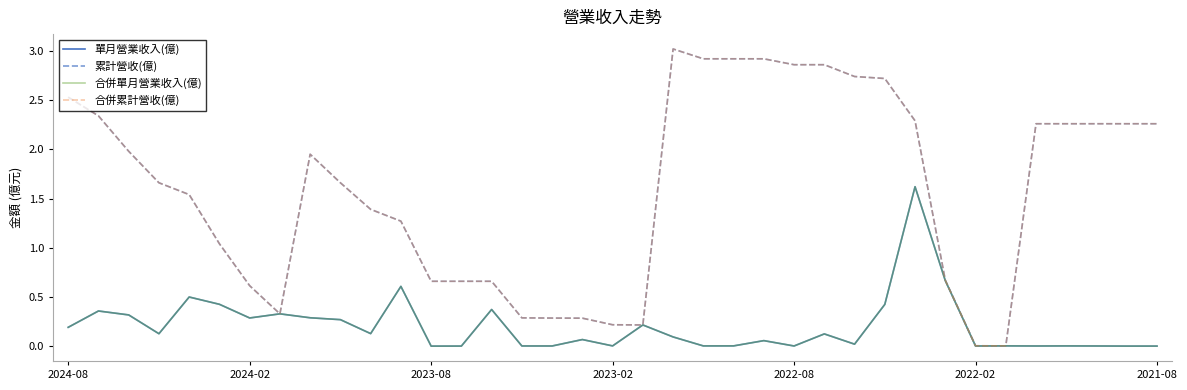

At how many categories does at least one series exceed 2?

16